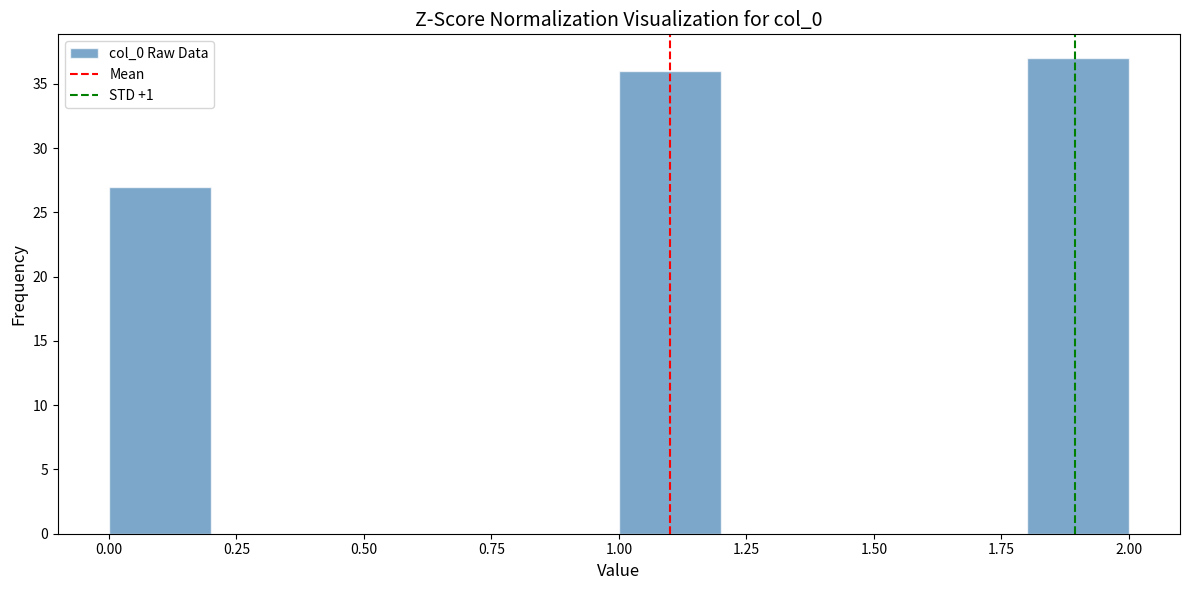

Which range on the x-axis has the tallest bar?

1.8 to 2.0